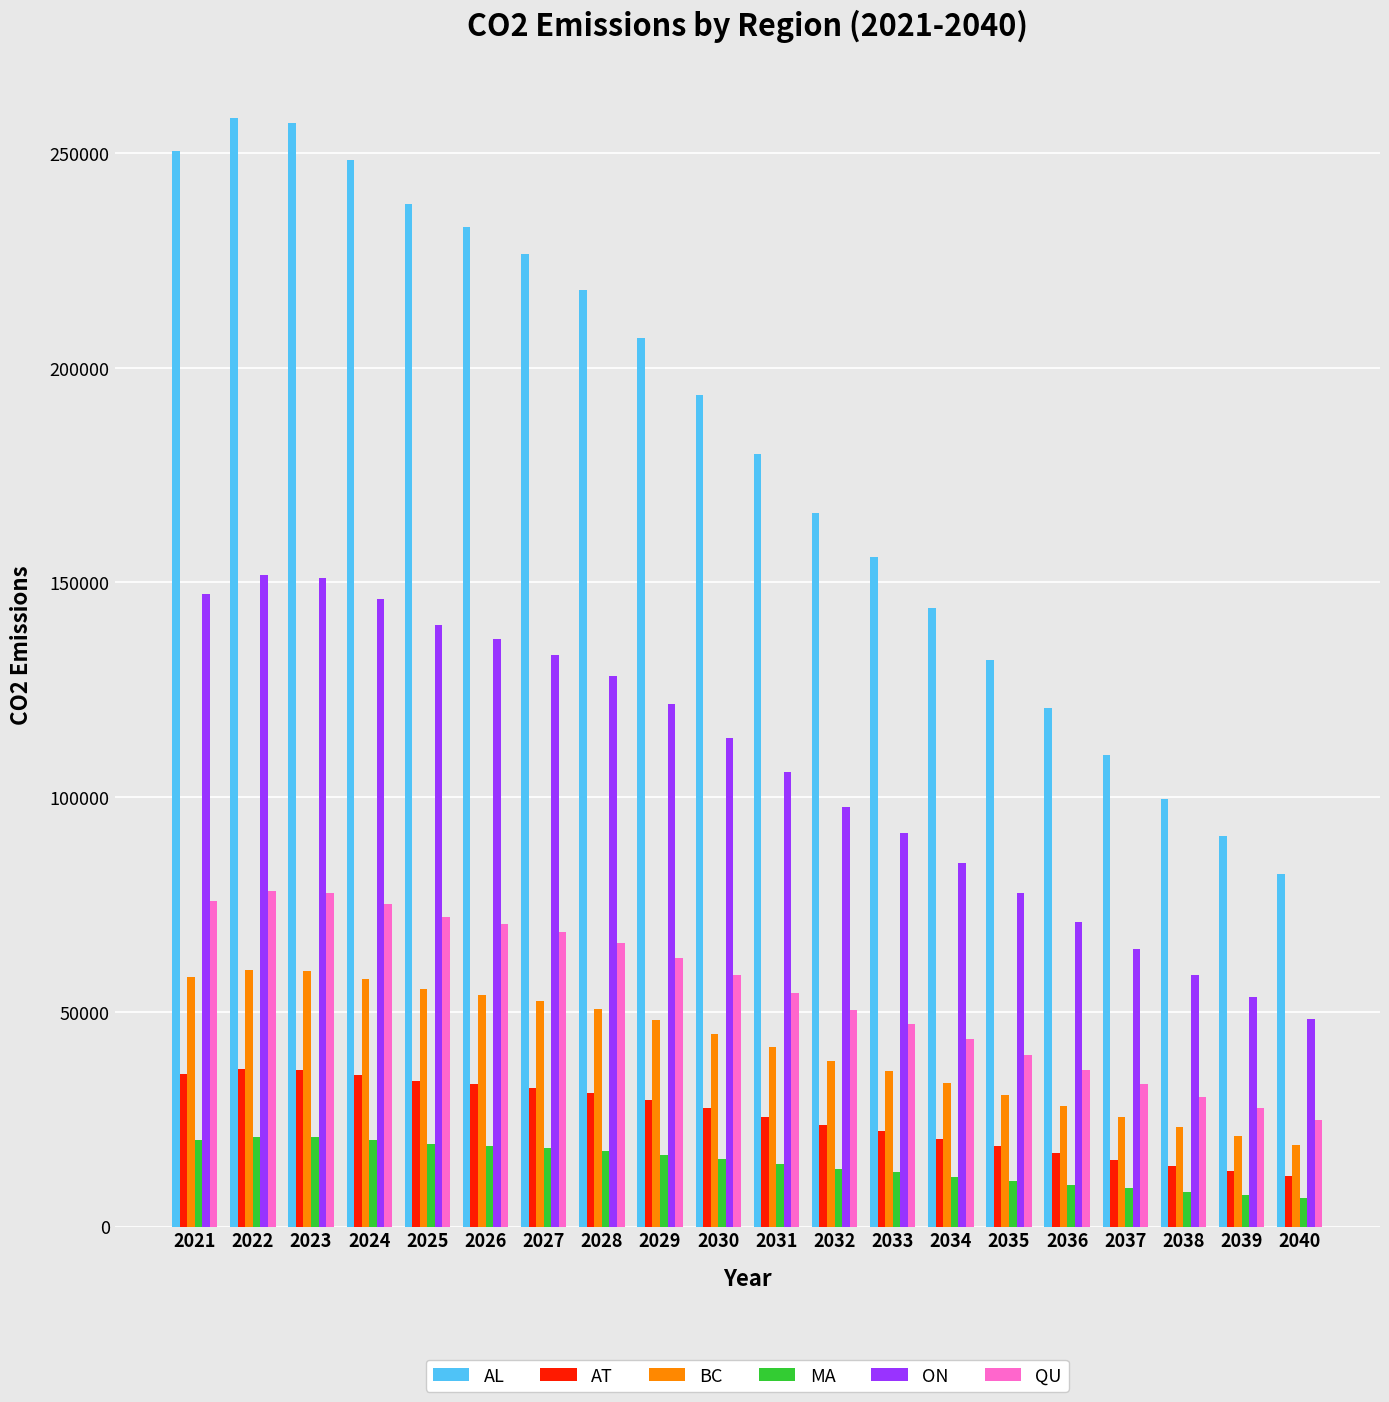

Which series changed the most between 2023 and 2035?

AL